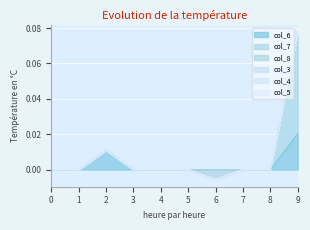

Is it true that col_6 equals 0.0 at 5?

False